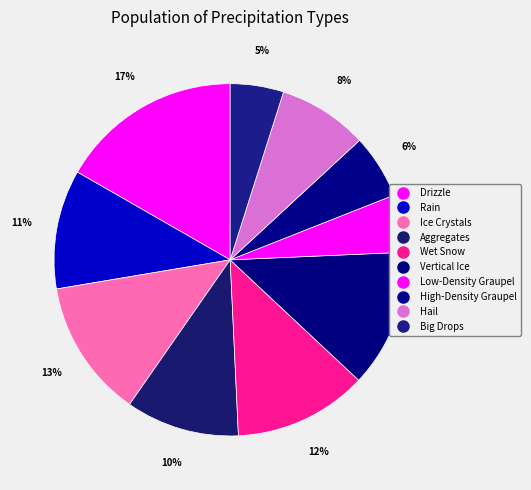

How many segments does this pie chart have?

10